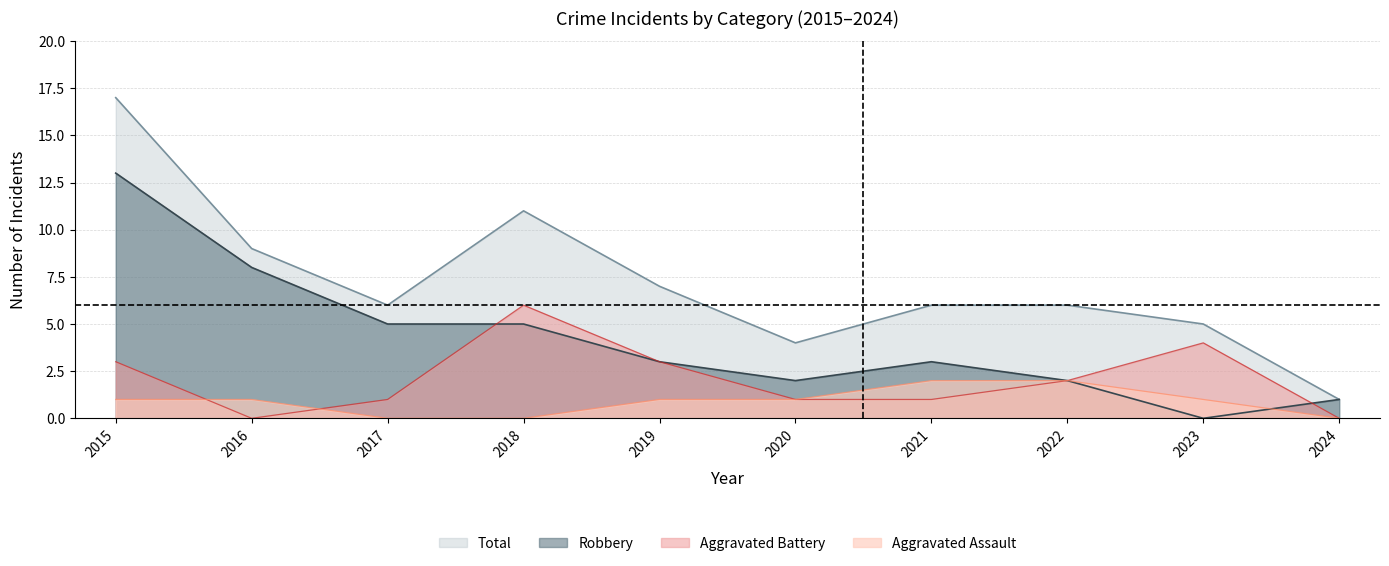

True or false: Aggravated Battery and Total intersect in this chart.

False